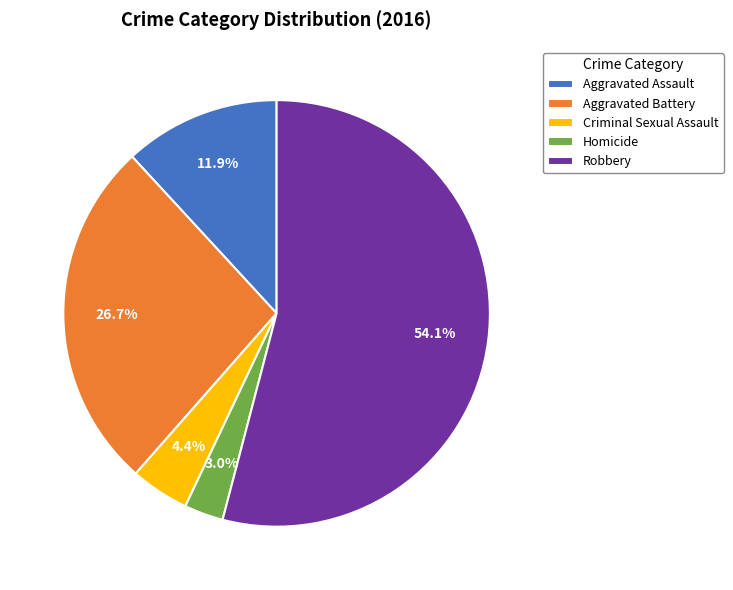

Rank the categories by value from lowest to highest.

Homicide, Criminal Sexual Assault, Aggravated Assault, Aggravated Battery, Robbery